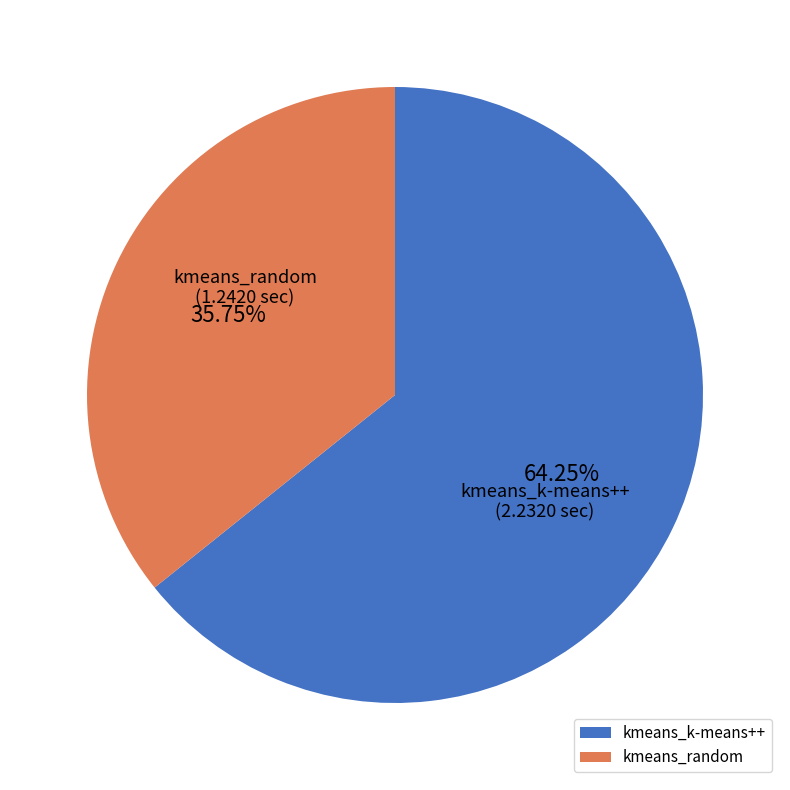

To the nearest percent, what percentage of the pie is kmeans_k-means++?

64%